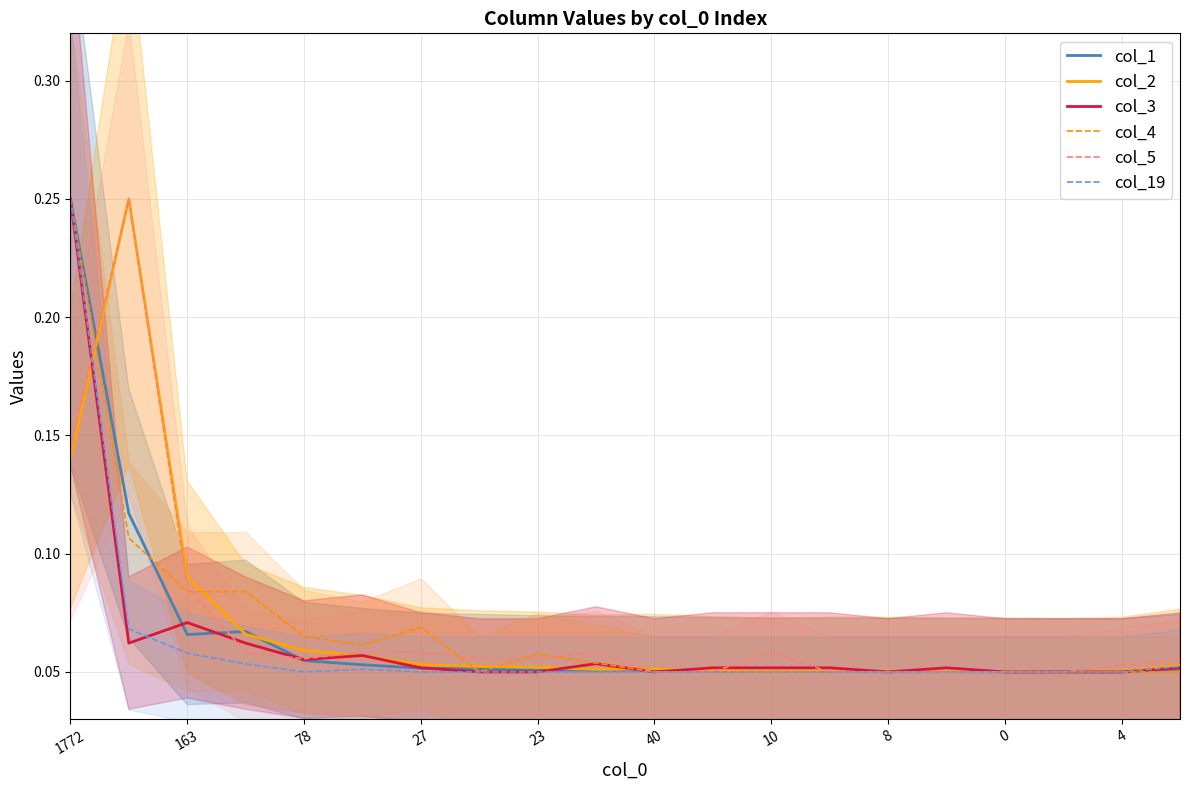

What is the sum of the col_19 values at 17 and 15?

0.1